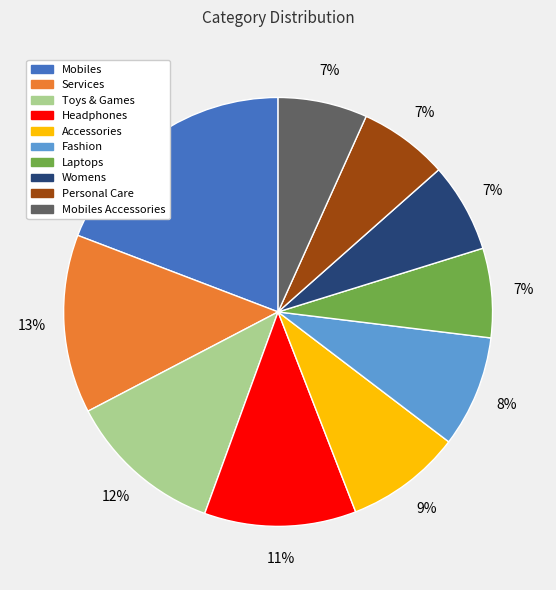

To the nearest percent, what is the difference between the largest and smallest slice percentages?

12%